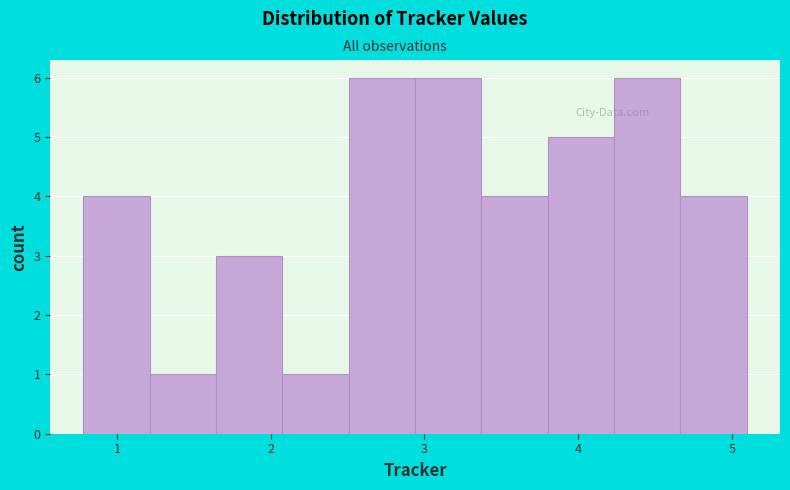

Reading left to right, list every bar in this chart as the range it spans on the x-axis followed by its height. Neither the bar edges nor the heights are printed on the chart, so give them approximately, as read against the axes.

0.8 to 1.2: 4
1.2 to 1.6: 1
1.6 to 2.1: 3
2.1 to 2.5: 1
2.5 to 2.9: 6
2.9 to 3.4: 6
3.4 to 3.8: 4
3.8 to 4.2: 5
4.2 to 4.7: 6
4.7 to 5.1: 4